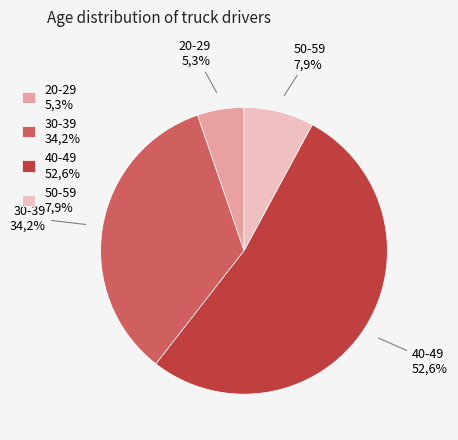

Is it true that 24 is 3% of the pie?

True